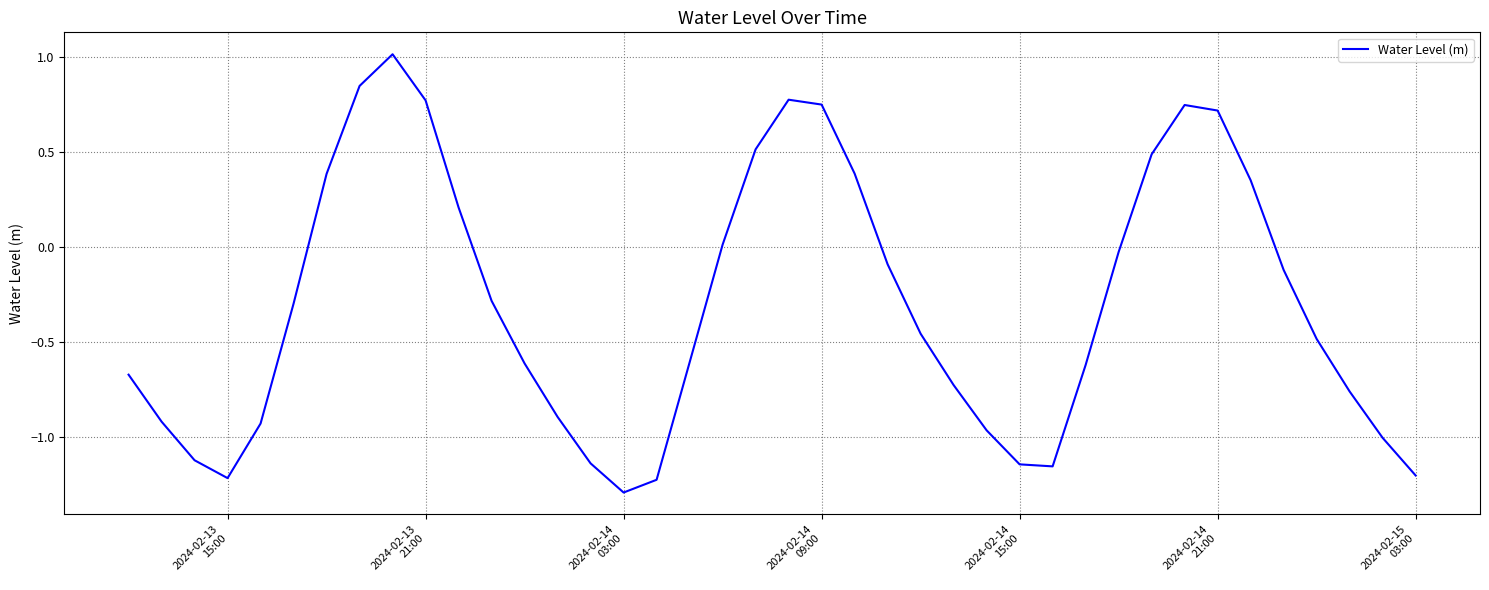

What is the minimum value shown in the chart?

-1.3